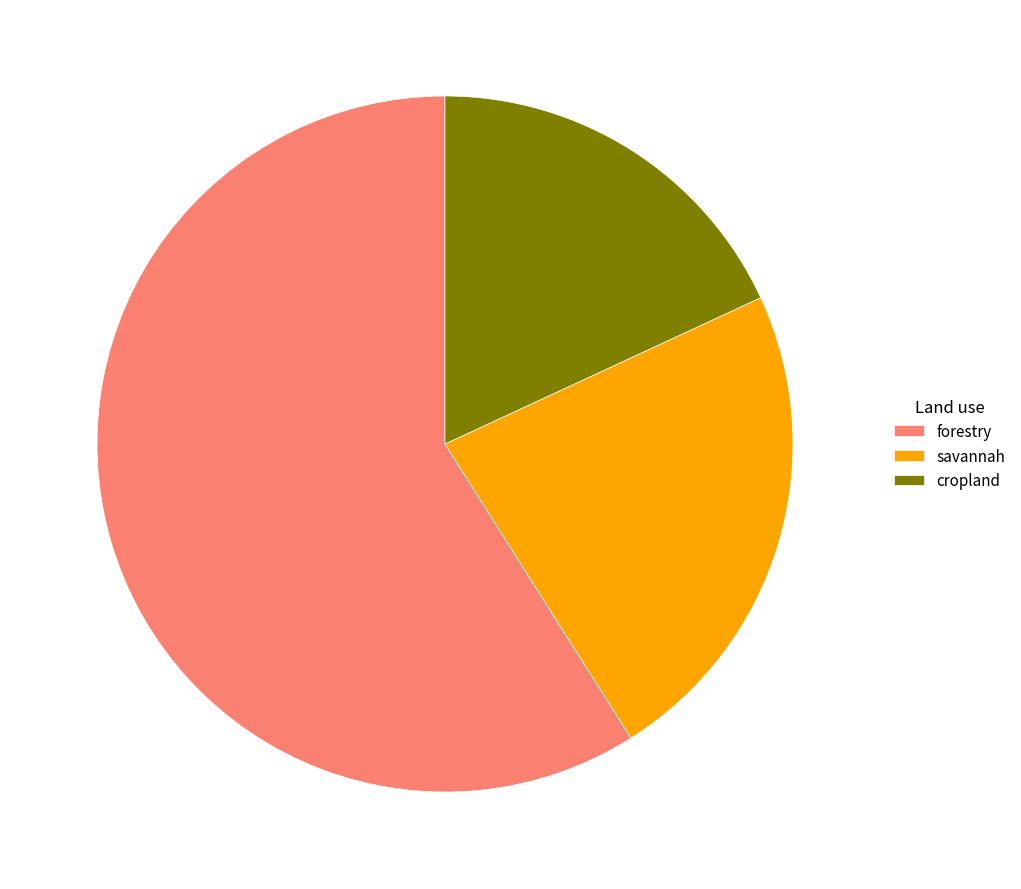

Which has a higher value, forestry or savannah?

forestry